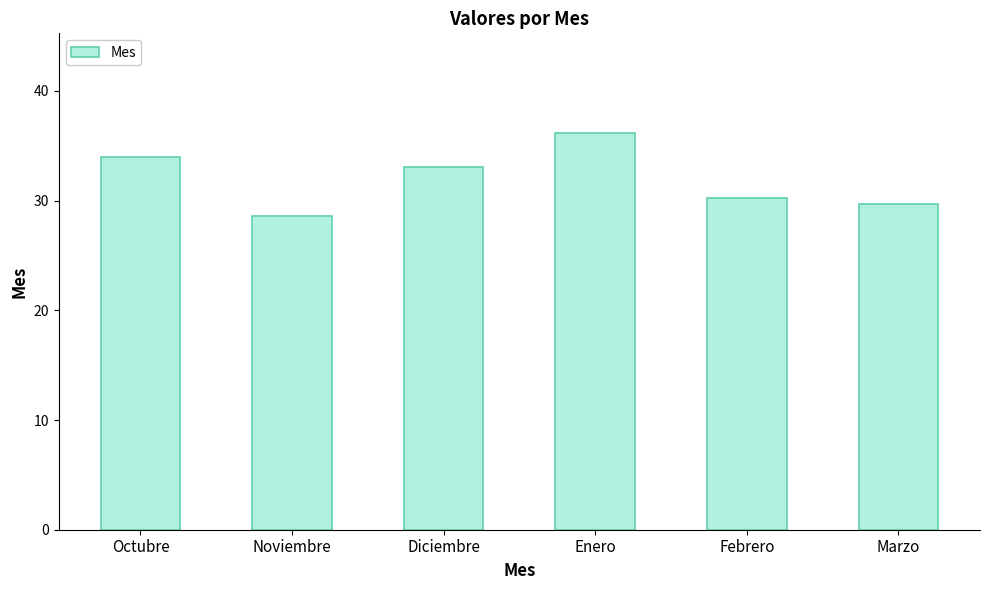

What is the difference between the values at Diciembre and Enero?

3.1